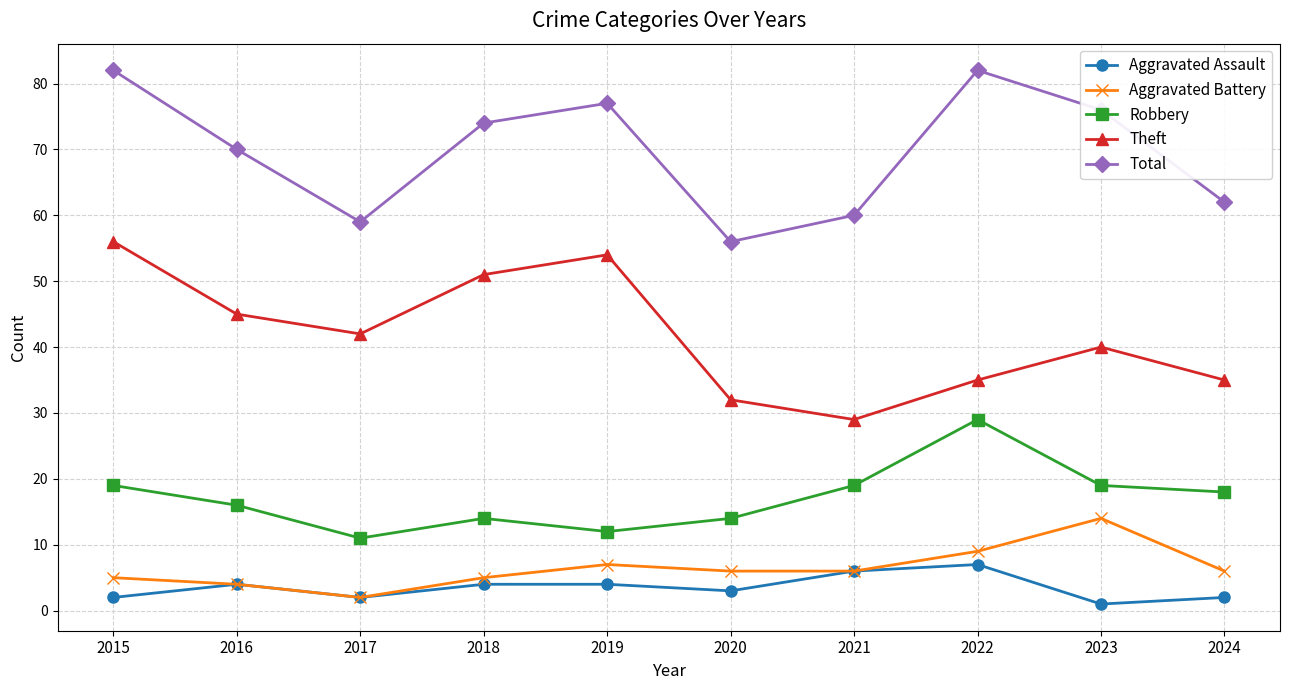

Read the Total value at 2019, to the nearest 10.

80